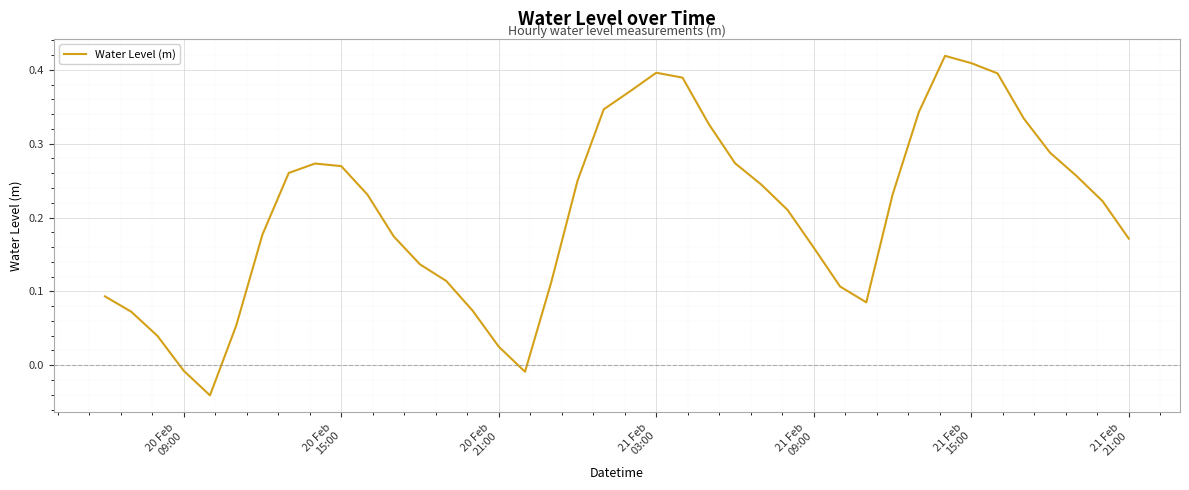

What is the difference between the maximum and minimum values?

0.5